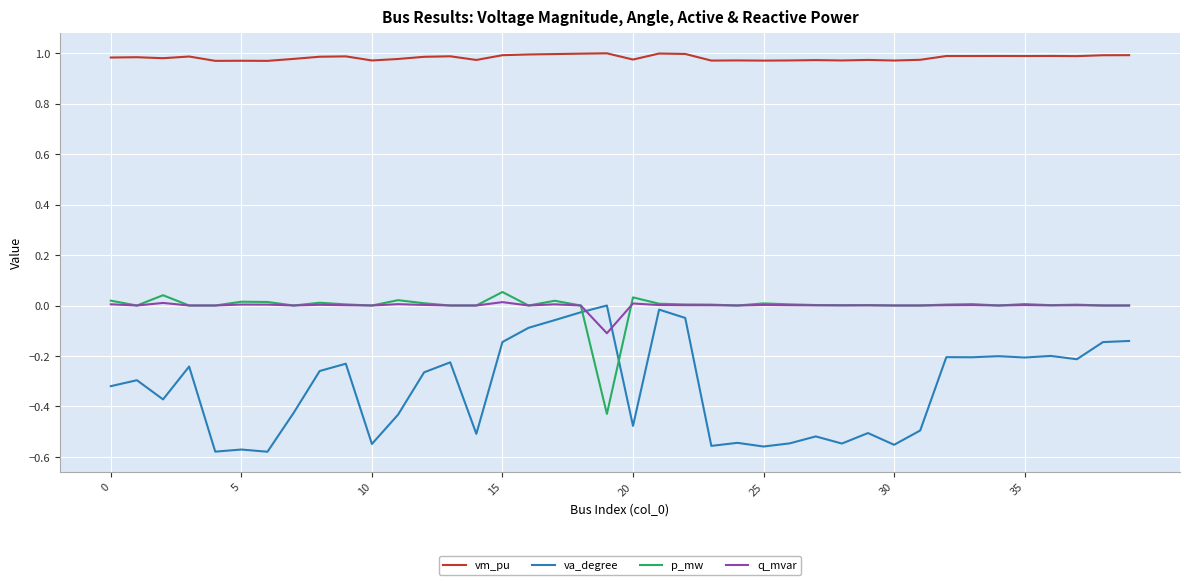

After their last crossing, which series has the higher values: va_degree or p_mw?

p_mw